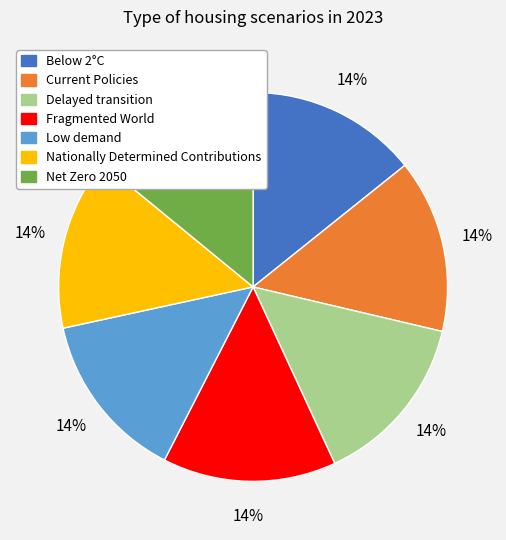

Is Fragmented World the majority of the pie?

No